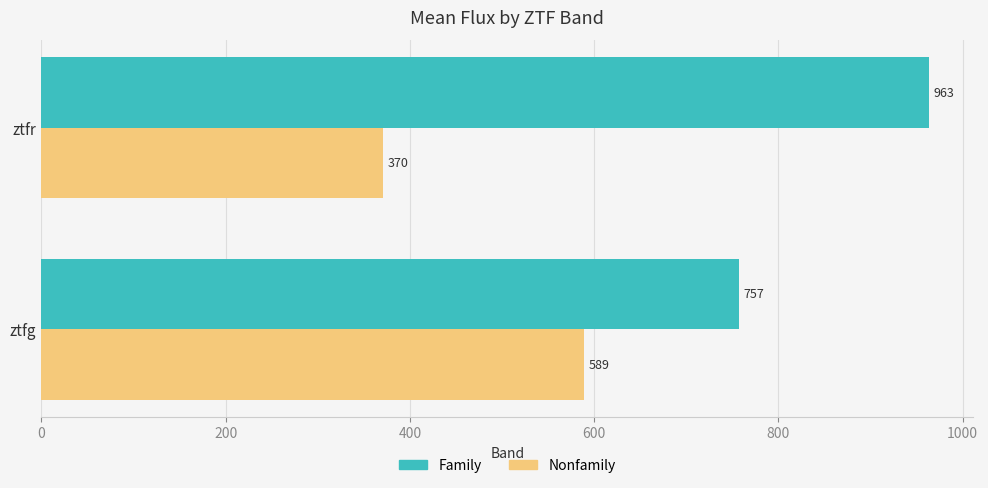

Which series has the largest total across all categories?

Family